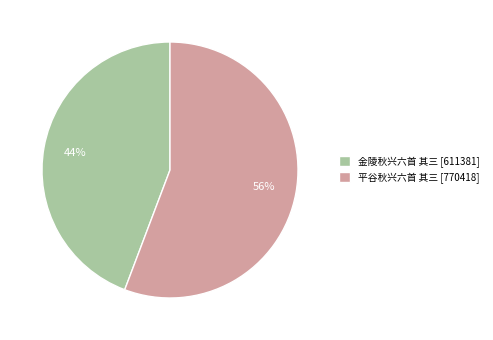

True or false: 平谷秋兴六首 其三 accounts for 56% of the total.

True